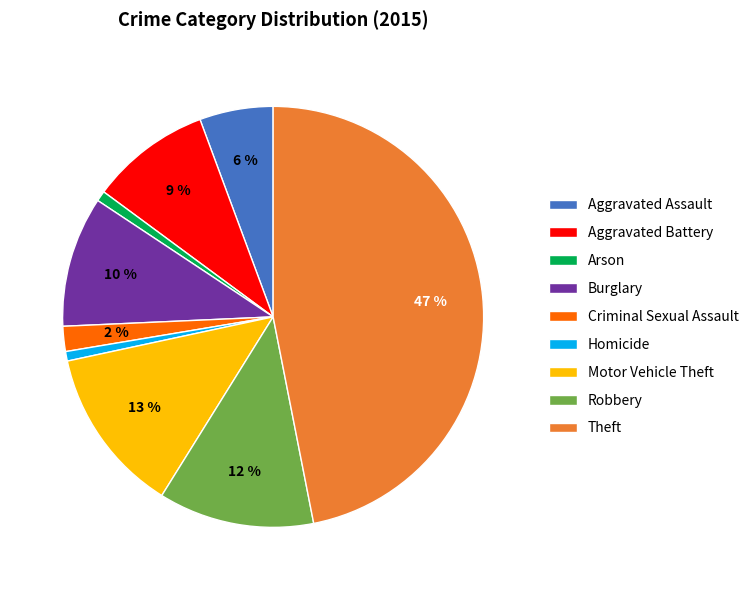

To the nearest percent, what percentage of the pie is Homicide?

1%